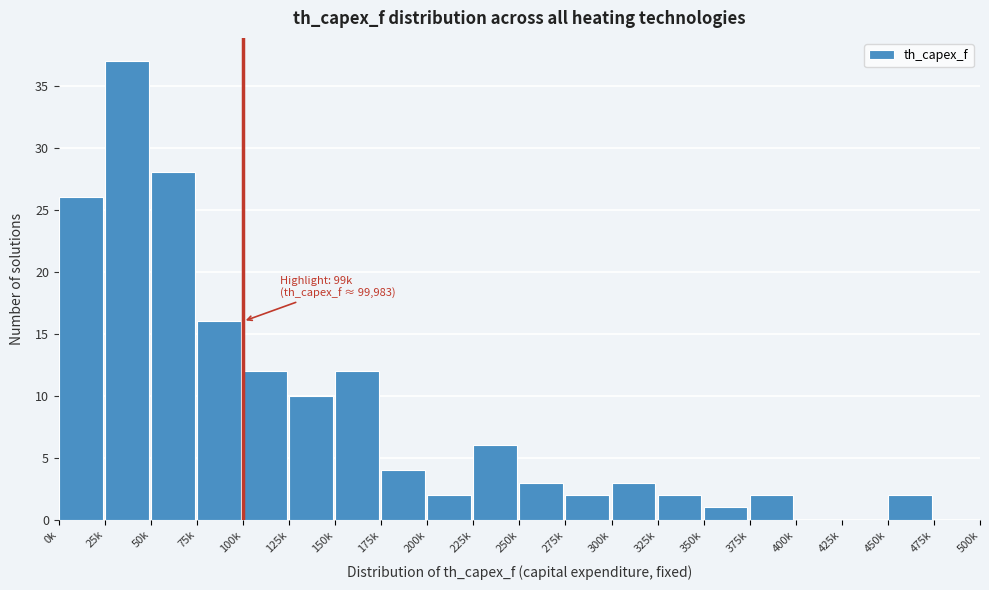

Reading left to right, what are all the values shown in this chart?

0k=26	25k=37	50k=28	75k=16	100k=12	125k=10	150k=12	175k=4	200k=2	225k=6	250k=3	275k=2	300k=3	325k=2	350k=1	375k=2	400k=0	425k=0	450k=2	475k=0